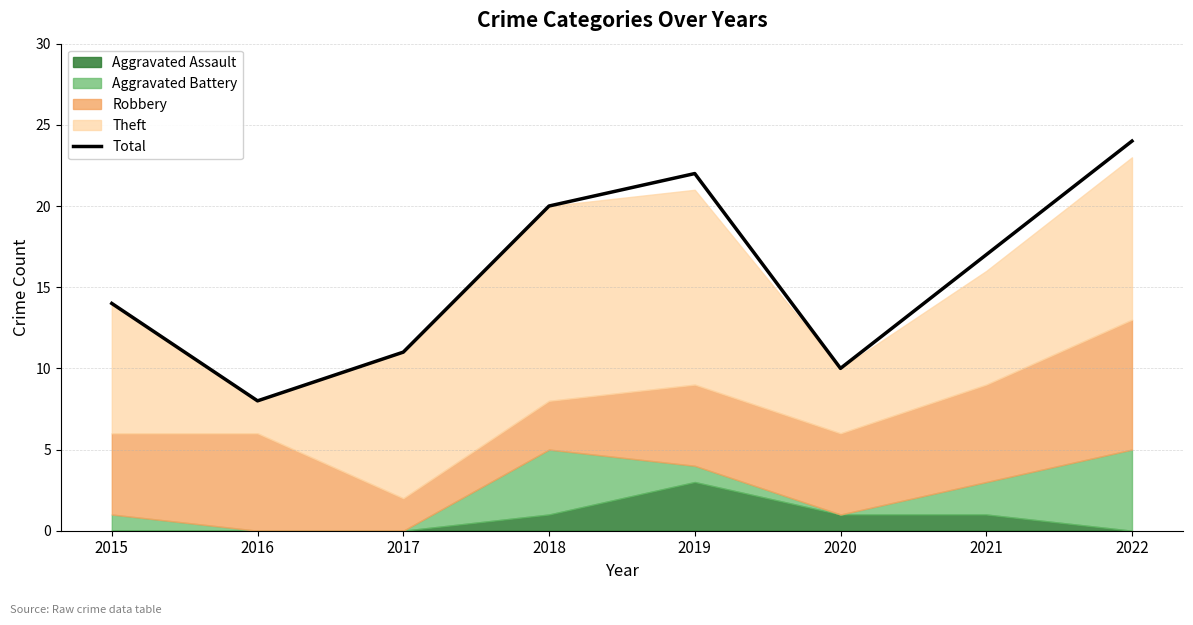

What is the change in value from 2015 to 2017?

-3